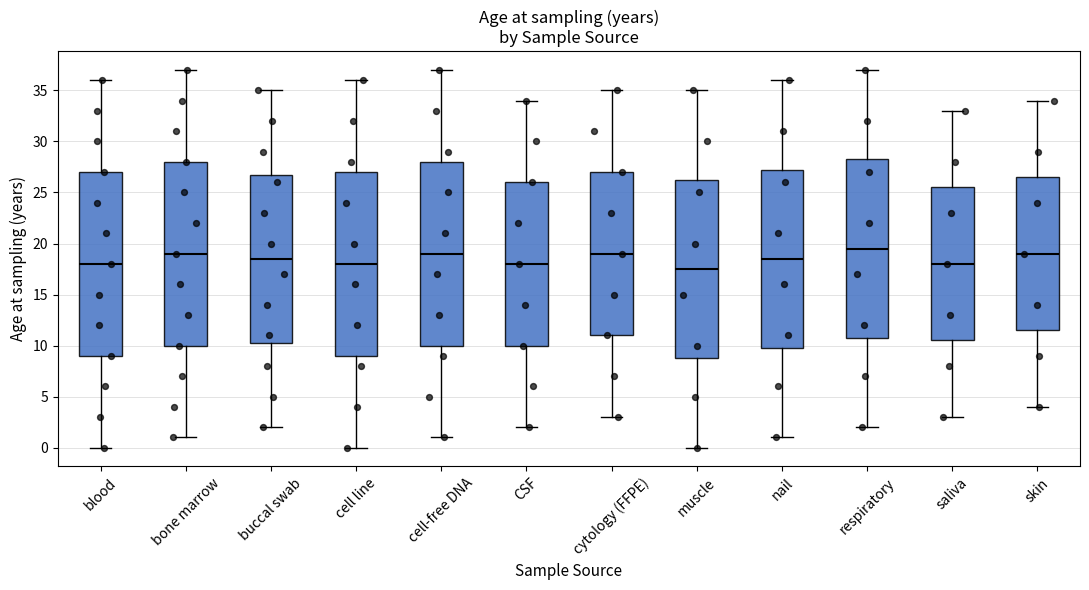

Reading left to right, transcribe this box plot: for each box, give where its median line is, the range the box spans, and where its two whiskers end, as read against the y-axis. The values are not printed on the chart, so give them approximately, as read against the axis.

blood: median 18.0, box 9.0 to 27.0, whiskers 0.0 to 36.0
bone marrow: median 19.0, box 10.0 to 28.0, whiskers 1.0 to 37.0
buccal swab: median 18.5, box 10.5 to 27.0, whiskers 2.0 to 35.0
cell line: median 18.0, box 9.0 to 27.0, whiskers 0.0 to 36.0
cell-free DNA: median 19.0, box 10.0 to 28.0, whiskers 1.0 to 37.0
CSF: median 18.0, box 10.0 to 26.0, whiskers 2.0 to 34.0
cytology (FFPE): median 19.0, box 11.0 to 27.0, whiskers 3.0 to 35.0
muscle: median 17.5, box 9.0 to 26.5, whiskers 0.0 to 35.0
nail: median 18.5, box 10.0 to 27.5, whiskers 1.0 to 36.0
respiratory: median 19.5, box 11.0 to 28.5, whiskers 2.0 to 37.0
saliva: median 18.0, box 10.5 to 25.5, whiskers 3.0 to 33.0
skin: median 19.0, box 11.5 to 26.5, whiskers 4.0 to 34.0